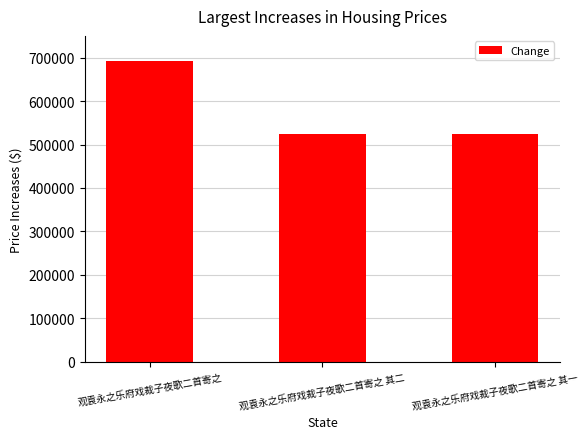

Between 观袁永之乐府戏裁子夜歌二首寄之 and 观袁永之乐府戏裁子夜歌二首寄之 其二, which is larger?

观袁永之乐府戏裁子夜歌二首寄之